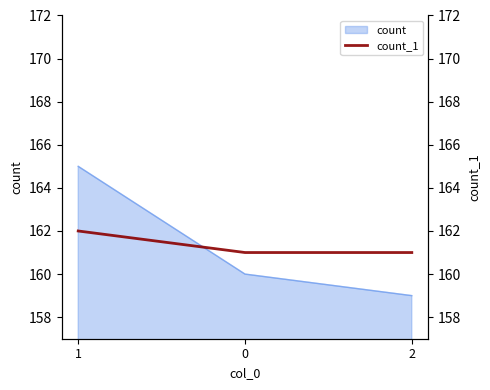

What is the ratio of the value at 0 to the value at 2?

1.0